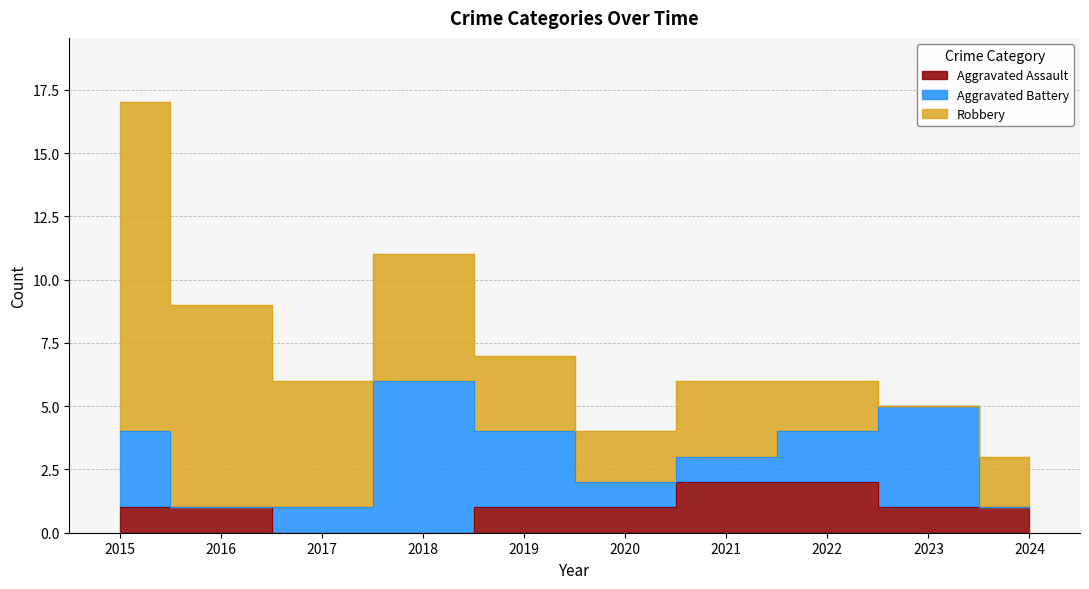

At which label does Aggravated Assault first exceed 1?

2021